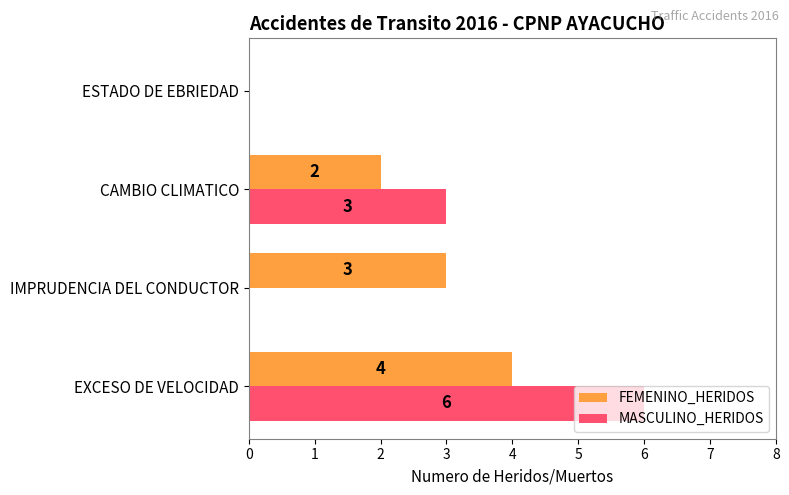

What is the sum of the MASCULINO_HERIDOS values at EXCESO DE VELOCIDAD and ESTADO DE EBRIEDAD?

6